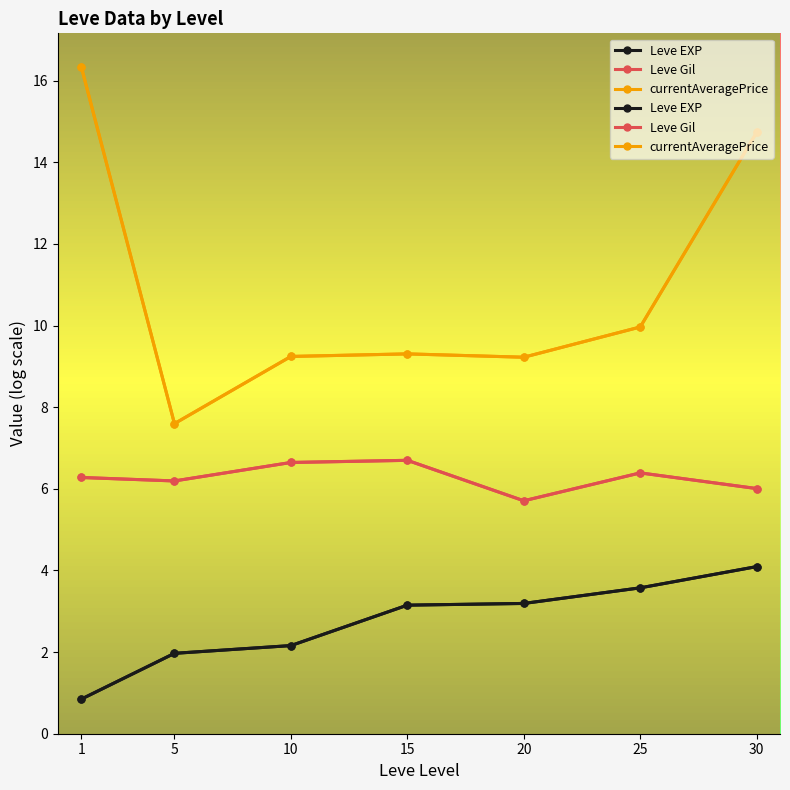

How many values in the Leve Gil series are below 6?

1